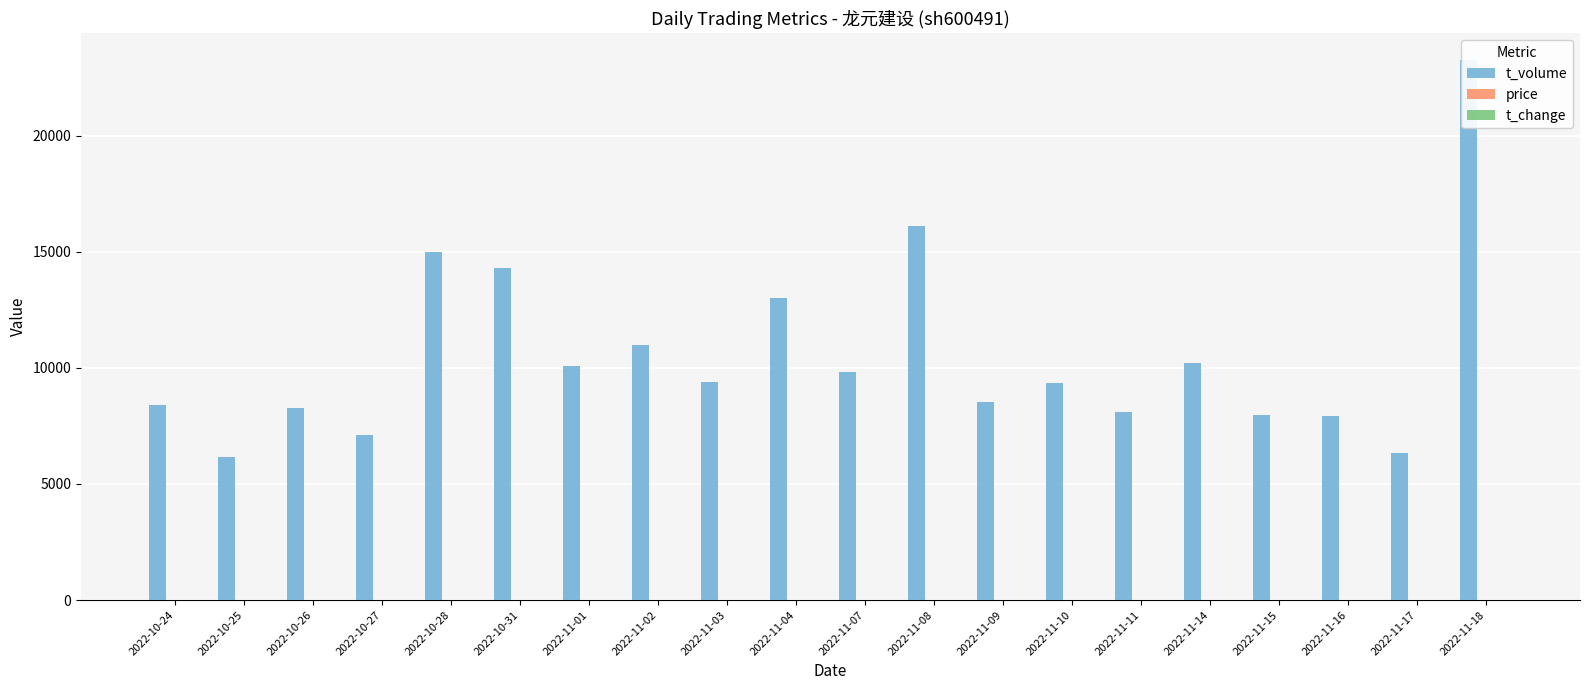

Where is t_volume nearest to the value 14706?

2022-10-28